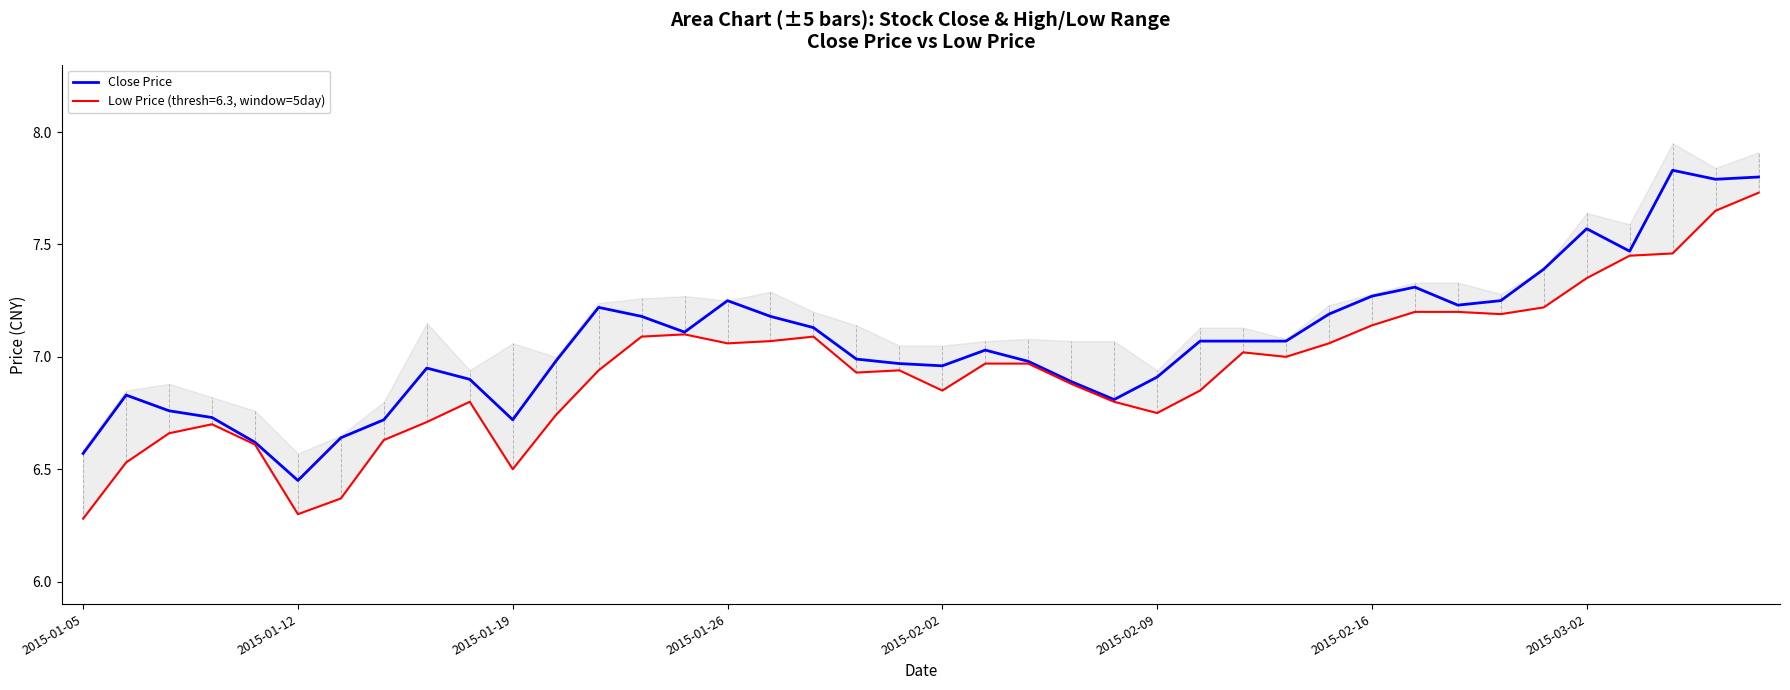

What is the sum of the values at 9 and 34?

14.3